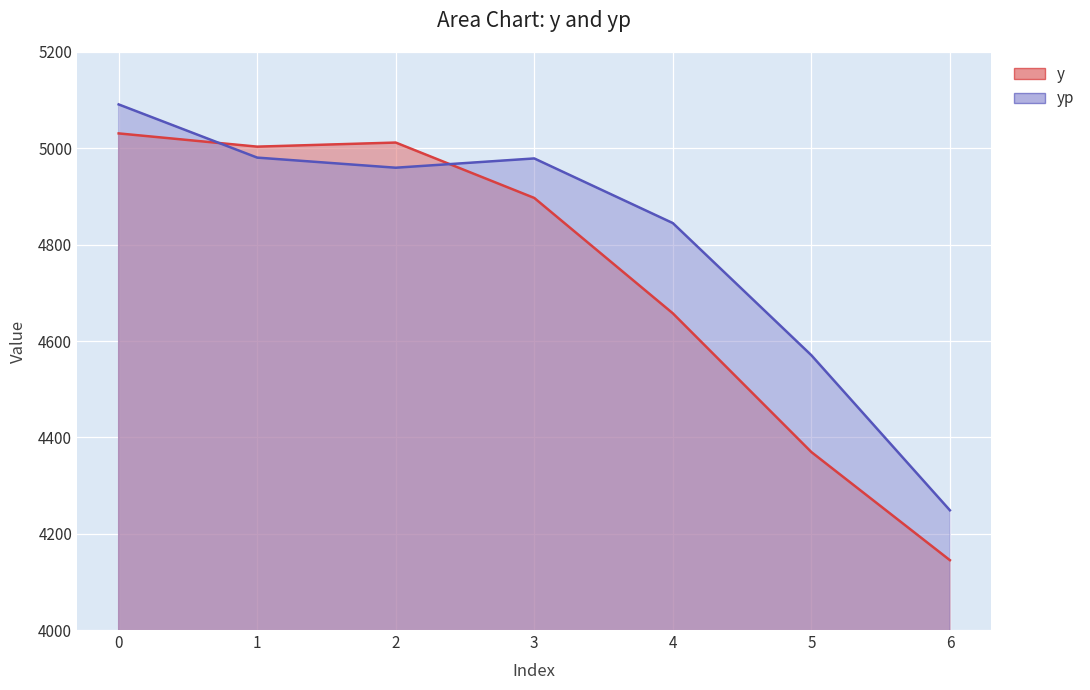

Rank the series by their maximum value, from highest to lowest.

yp, y